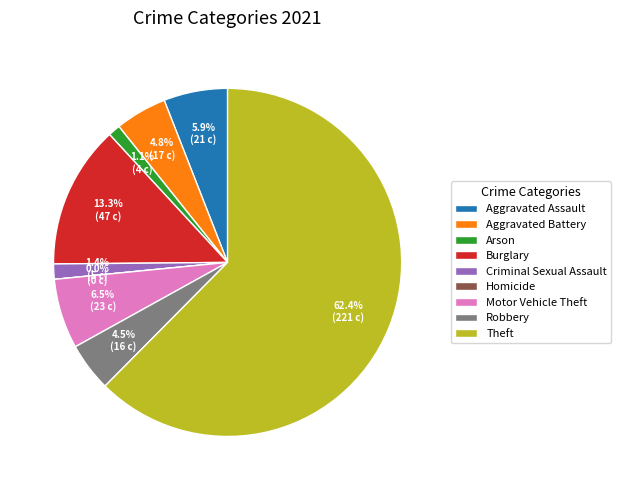

Which category has the biggest portion of the pie?

Theft